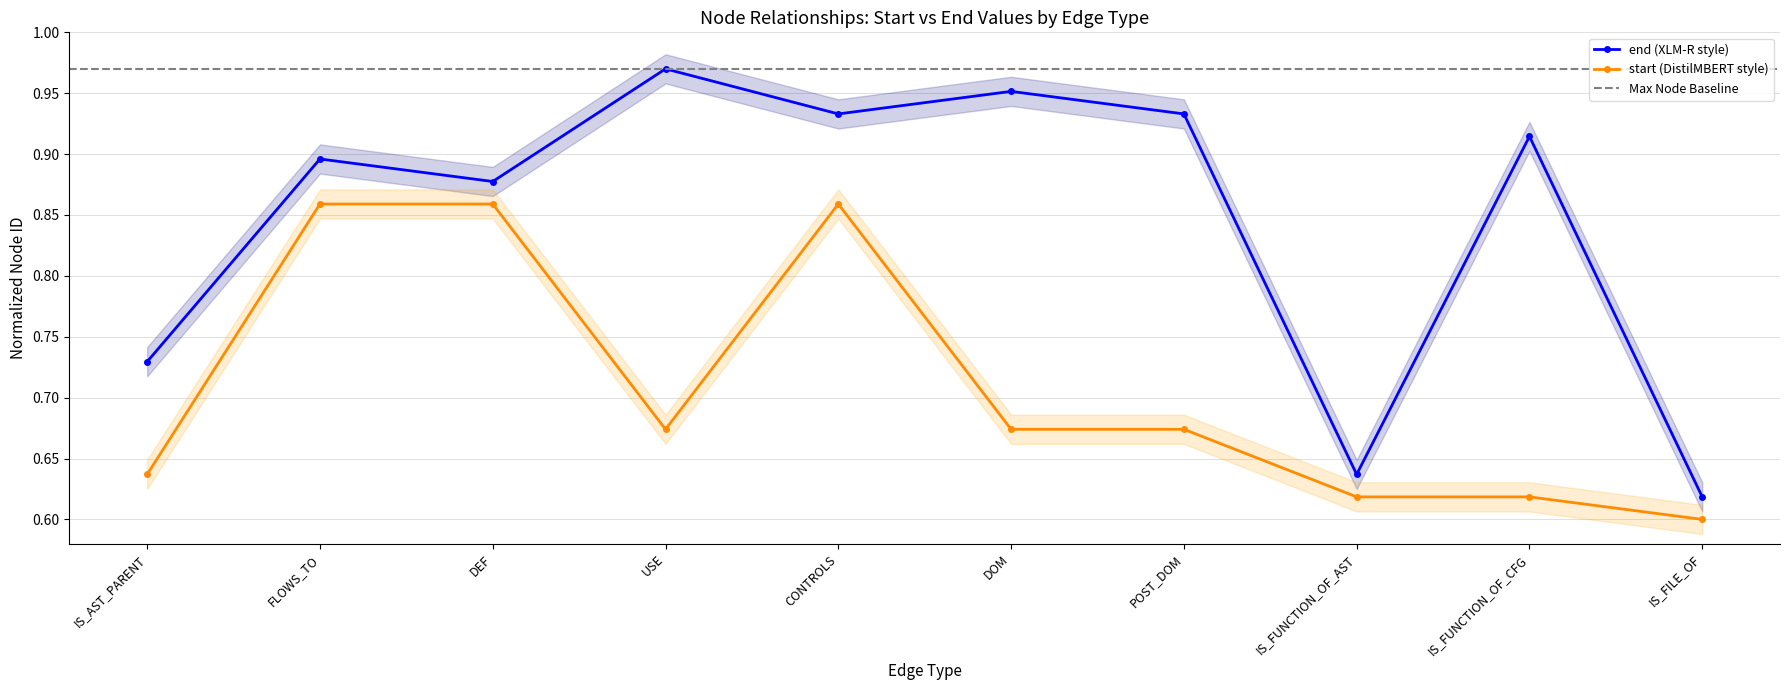

What is the difference between the second highest and second lowest values in the end_values series?

0.3